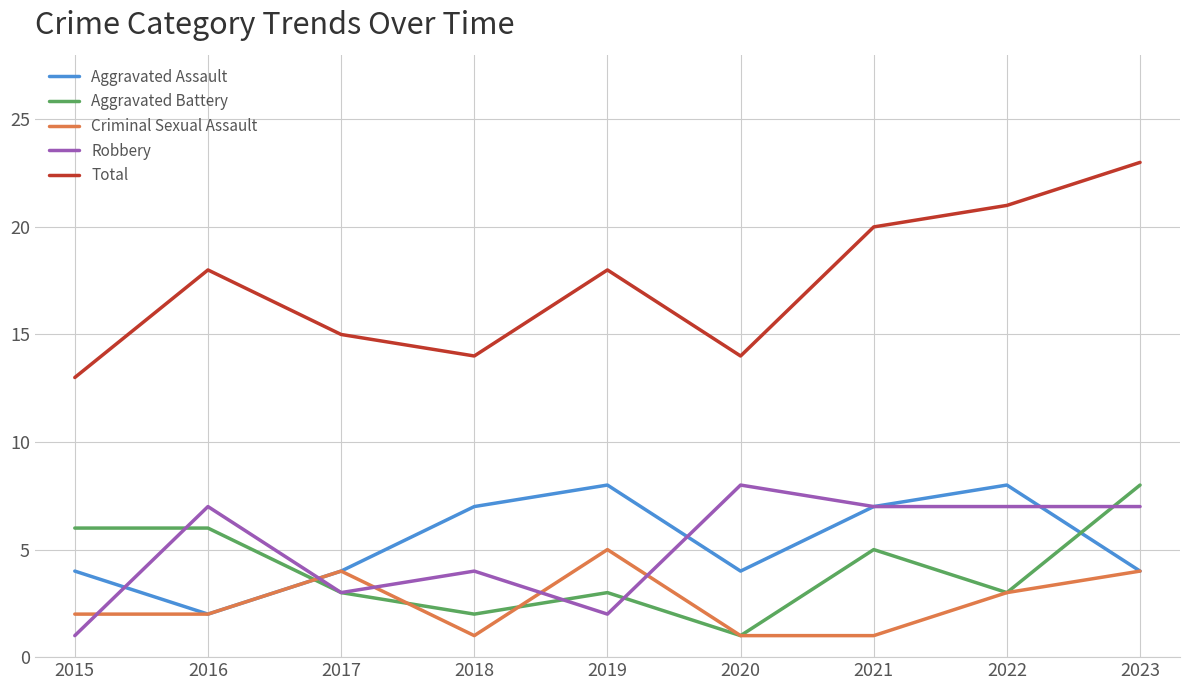

What are all the series names shown in the legend?

Aggravated Assault, Aggravated Battery, Criminal Sexual Assault, Robbery, Total